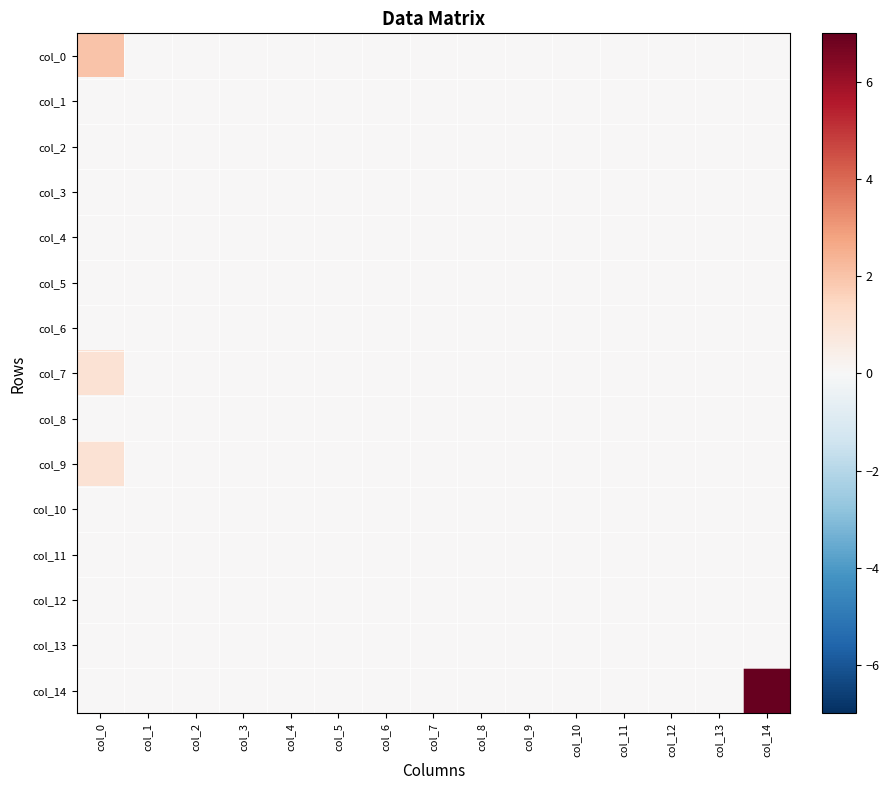

Reading right to left, what are all the values shown in this chart?

col_0: col_14=0	col_13=0	col_12=0	col_11=0	col_10=0	col_9=0	col_8=0	col_7=0	col_6=0	col_5=0	col_4=0	col_3=0	col_2=0	col_1=0	col_0=2
col_1: col_14=0	col_13=0	col_12=0	col_11=0	col_10=0	col_9=0	col_8=0	col_7=0	col_6=0	col_5=0	col_4=0	col_3=0	col_2=0	col_1=0	col_0=0
col_2: col_14=0	col_13=0	col_12=0	col_11=0	col_10=0	col_9=0	col_8=0	col_7=0	col_6=0	col_5=0	col_4=0	col_3=0	col_2=0	col_1=0	col_0=0
col_3: col_14=0	col_13=0	col_12=0	col_11=0	col_10=0	col_9=0	col_8=0	col_7=0	col_6=0	col_5=0	col_4=0	col_3=0	col_2=0	col_1=0	col_0=0
col_4: col_14=0	col_13=0	col_12=0	col_11=0	col_10=0	col_9=0	col_8=0	col_7=0	col_6=0	col_5=0	col_4=0	col_3=0	col_2=0	col_1=0	col_0=0
col_5: col_14=0	col_13=0	col_12=0	col_11=0	col_10=0	col_9=0	col_8=0	col_7=0	col_6=0	col_5=0	col_4=0	col_3=0	col_2=0	col_1=0	col_0=0
col_6: col_14=0	col_13=0	col_12=0	col_11=0	col_10=0	col_9=0	col_8=0	col_7=0	col_6=0	col_5=0	col_4=0	col_3=0	col_2=0	col_1=0	col_0=0
col_7: col_14=0	col_13=0	col_12=0	col_11=0	col_10=0	col_9=0	col_8=0	col_7=0	col_6=0	col_5=0	col_4=0	col_3=0	col_2=0	col_1=0	col_0=1
col_8: col_14=0	col_13=0	col_12=0	col_11=0	col_10=0	col_9=0	col_8=0	col_7=0	col_6=0	col_5=0	col_4=0	col_3=0	col_2=0	col_1=0	col_0=0
col_9: col_14=0	col_13=0	col_12=0	col_11=0	col_10=0	col_9=0	col_8=0	col_7=0	col_6=0	col_5=0	col_4=0	col_3=0	col_2=0	col_1=0	col_0=1
col_10: col_14=0	col_13=0	col_12=0	col_11=0	col_10=0	col_9=0	col_8=0	col_7=0	col_6=0	col_5=0	col_4=0	col_3=0	col_2=0	col_1=0	col_0=0
col_11: col_14=0	col_13=0	col_12=0	col_11=0	col_10=0	col_9=0	col_8=0	col_7=0	col_6=0	col_5=0	col_4=0	col_3=0	col_2=0	col_1=0	col_0=0
col_12: col_14=0	col_13=0	col_12=0	col_11=0	col_10=0	col_9=0	col_8=0	col_7=0	col_6=0	col_5=0	col_4=0	col_3=0	col_2=0	col_1=0	col_0=0
col_13: col_14=0	col_13=0	col_12=0	col_11=0	col_10=0	col_9=0	col_8=0	col_7=0	col_6=0	col_5=0	col_4=0	col_3=0	col_2=0	col_1=0	col_0=0
col_14: col_14=7	col_13=0	col_12=0	col_11=0	col_10=0	col_9=0	col_8=0	col_7=0	col_6=0	col_5=0	col_4=0	col_3=0	col_2=0	col_1=0	col_0=0